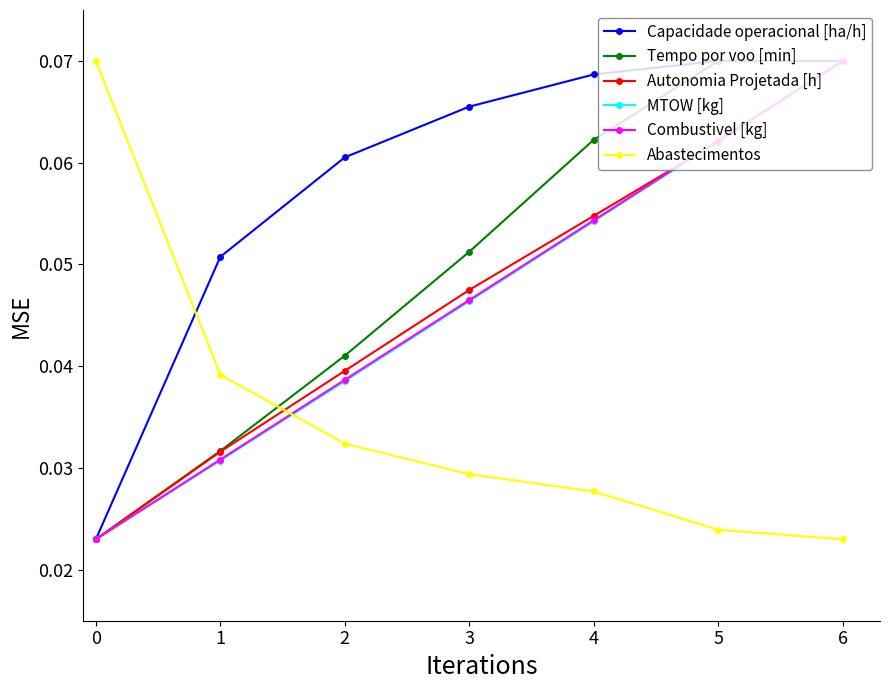

How many lines are shown in the chart?

6